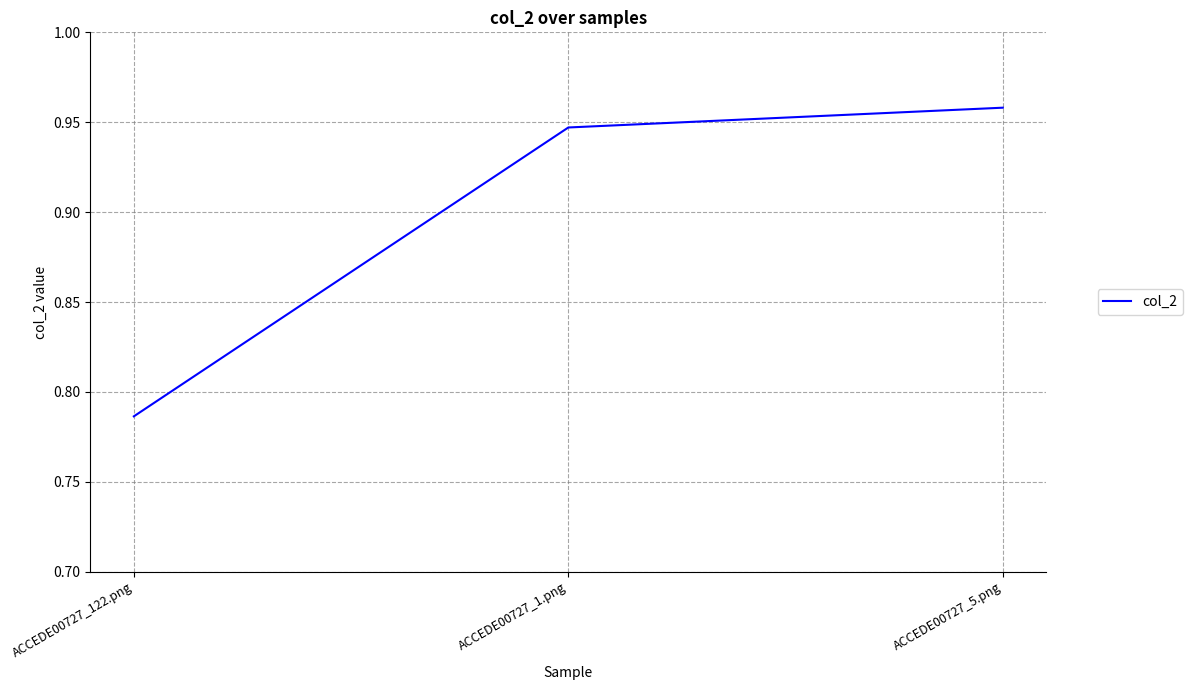

What position from the left is ACCEDE00727_5.png?

3